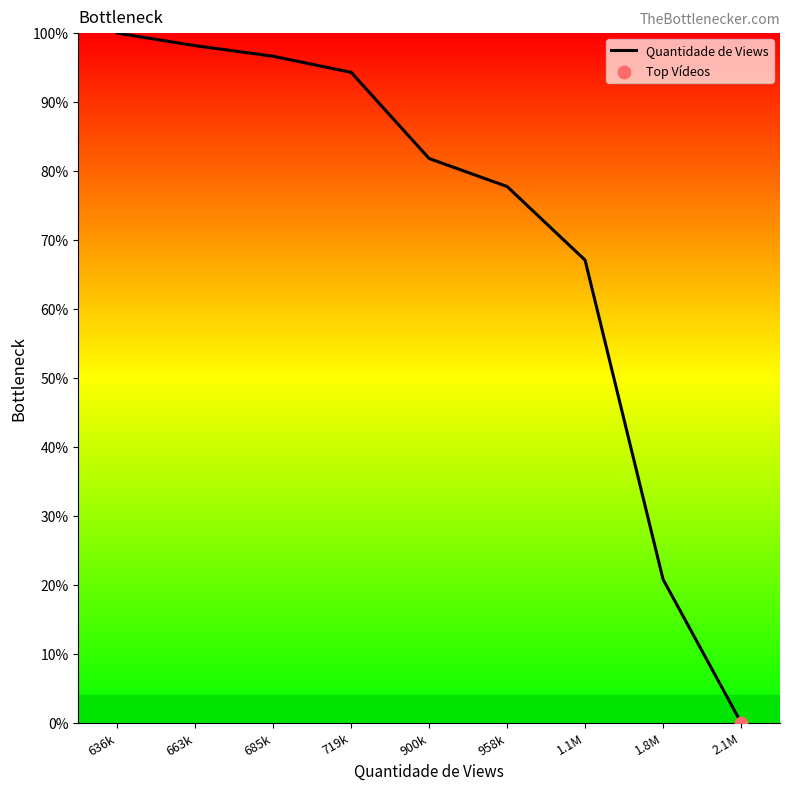

What is the change in value from 1.1M to 1.8M?

-46.3